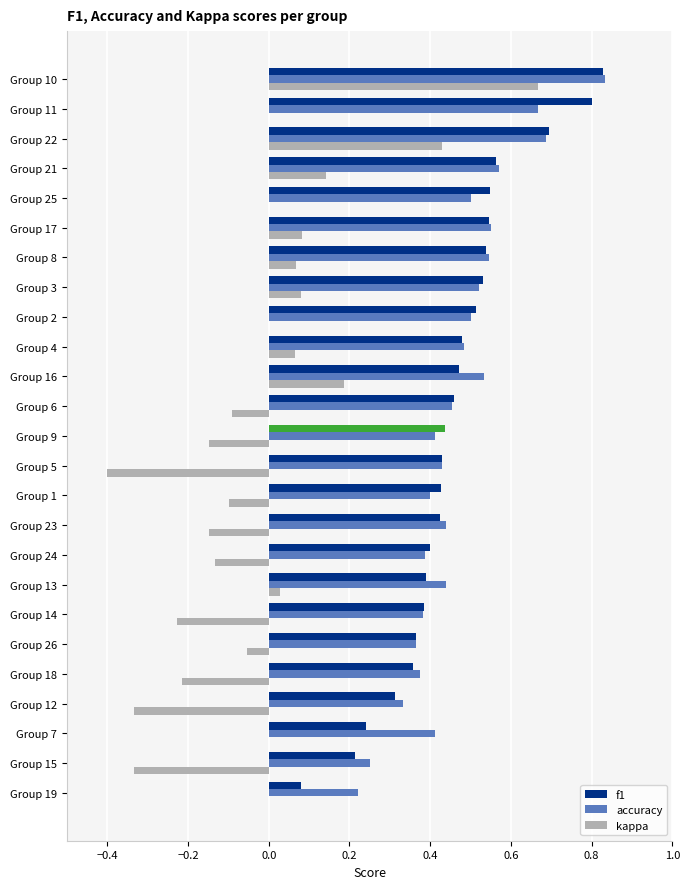

Which series changed the most between Group 12 and Group 21?

kappa